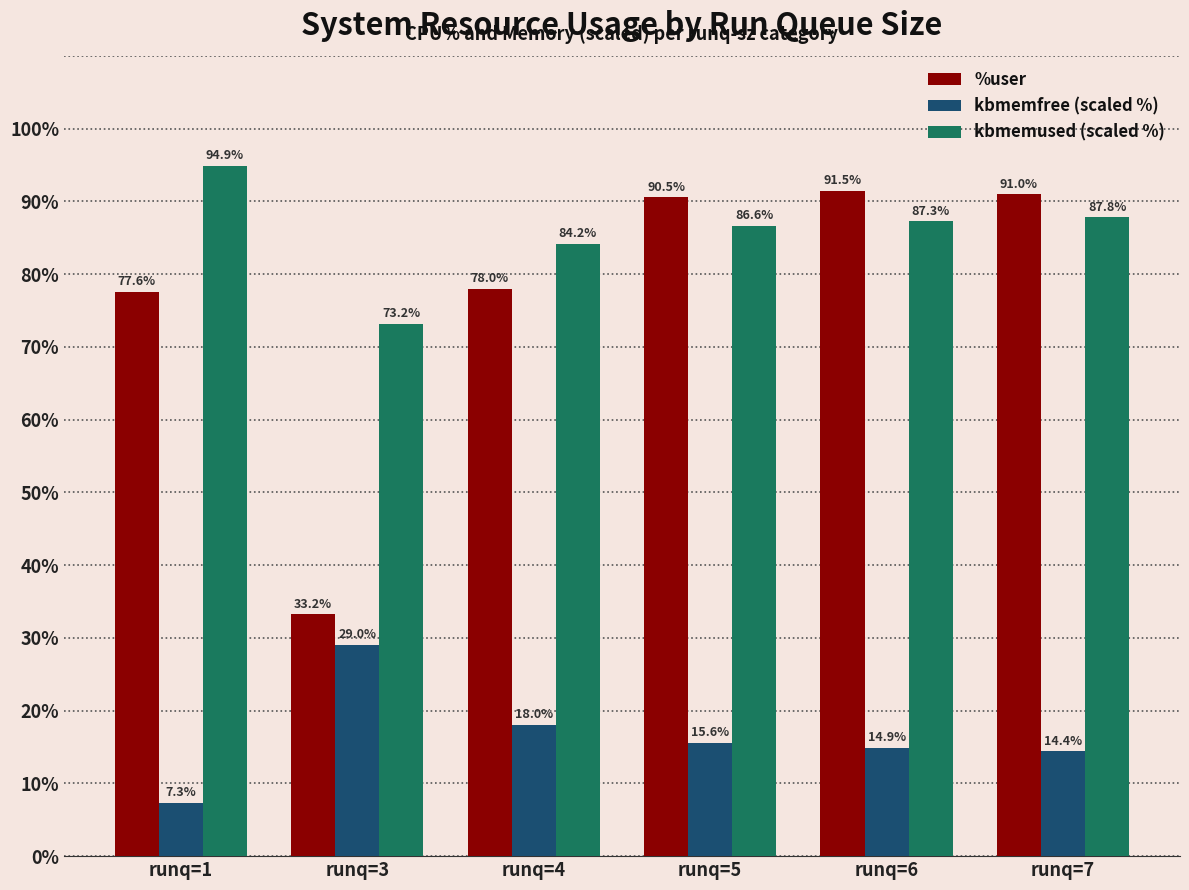

What is the sum of all kbmemfree (scaled %) values?

99.2